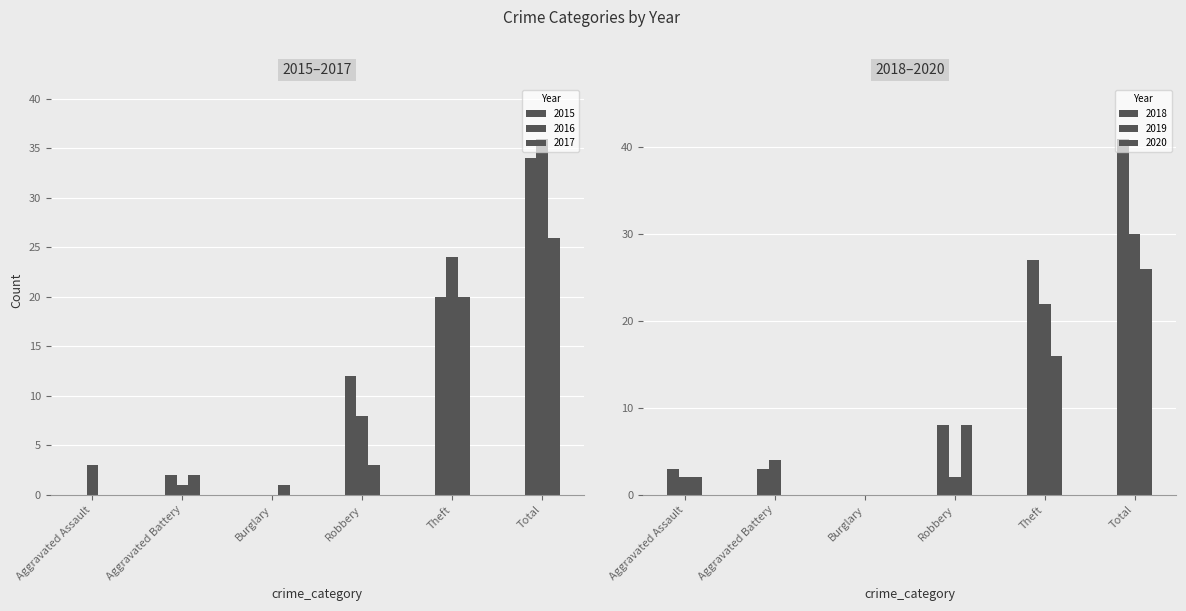

What is the value of the 2019 bar at the 2nd from the left?

4